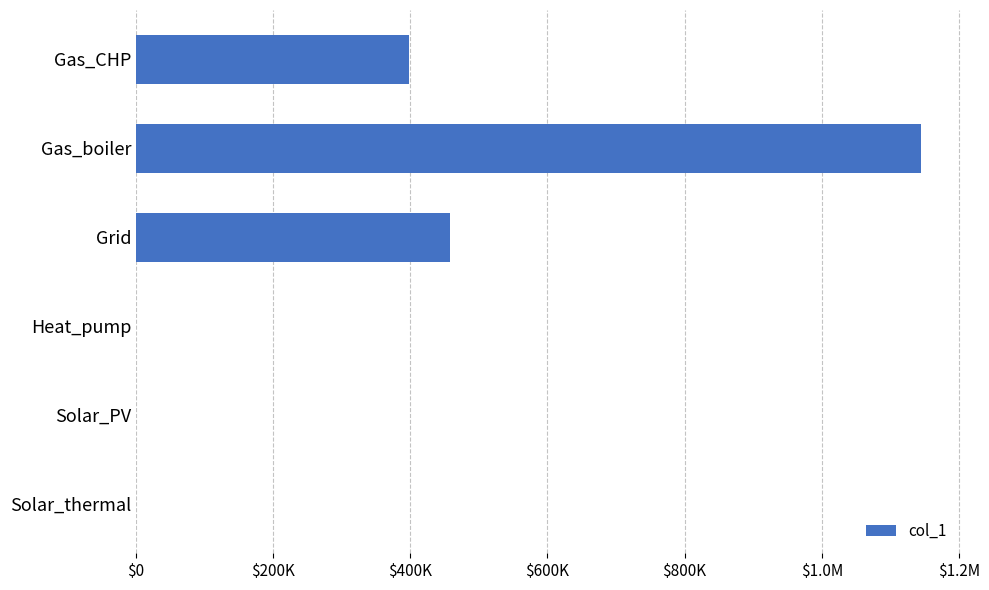

How many positive values are there?

3